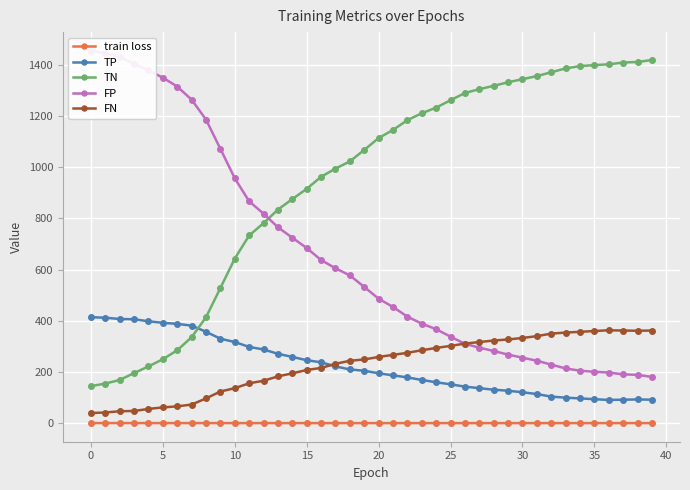

True or false: train loss and TP cross at least once.

False